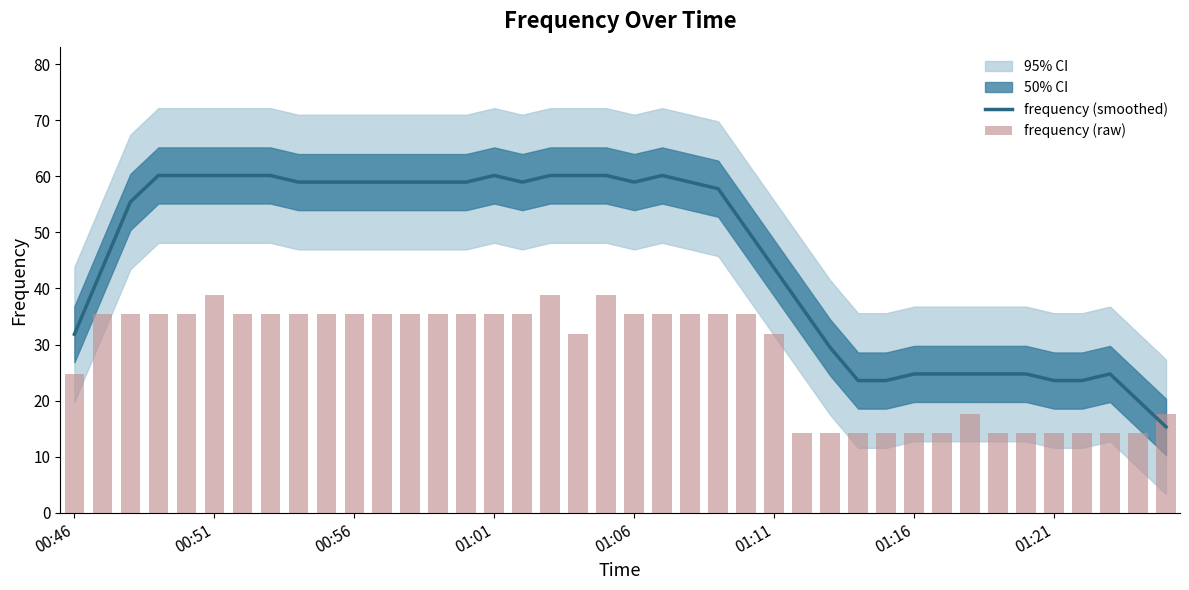

How many data points in frequency (smoothed) are less than 58?

20